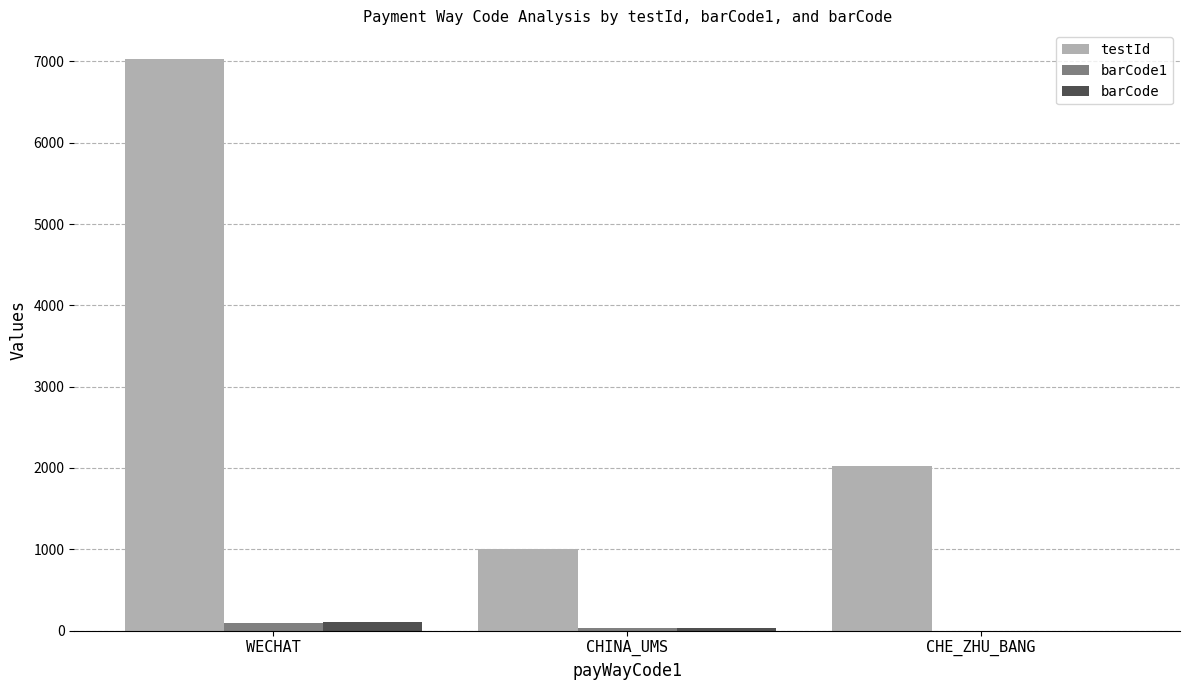

How many barCode1 values are between 0 and 91?

3